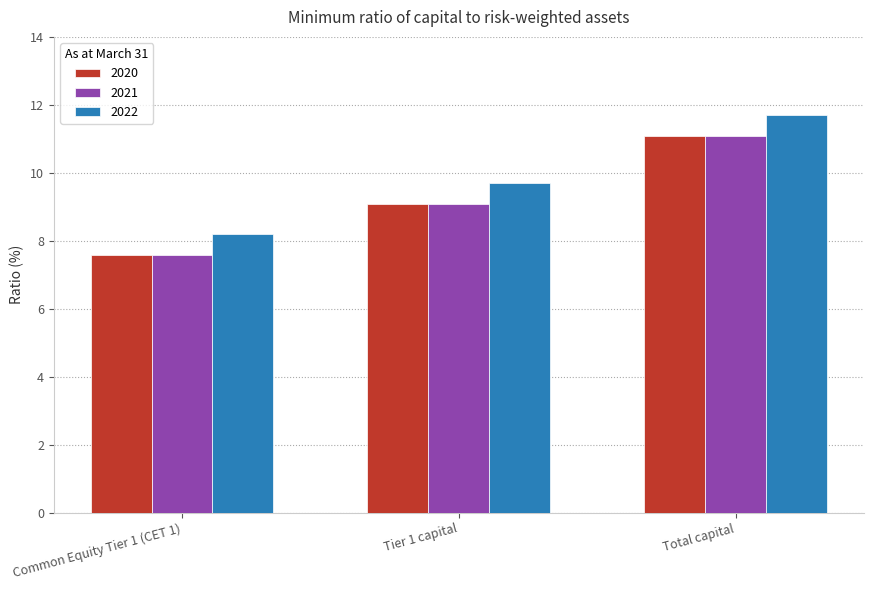

Read the 2021 value at Tier 1 capital.

9.1